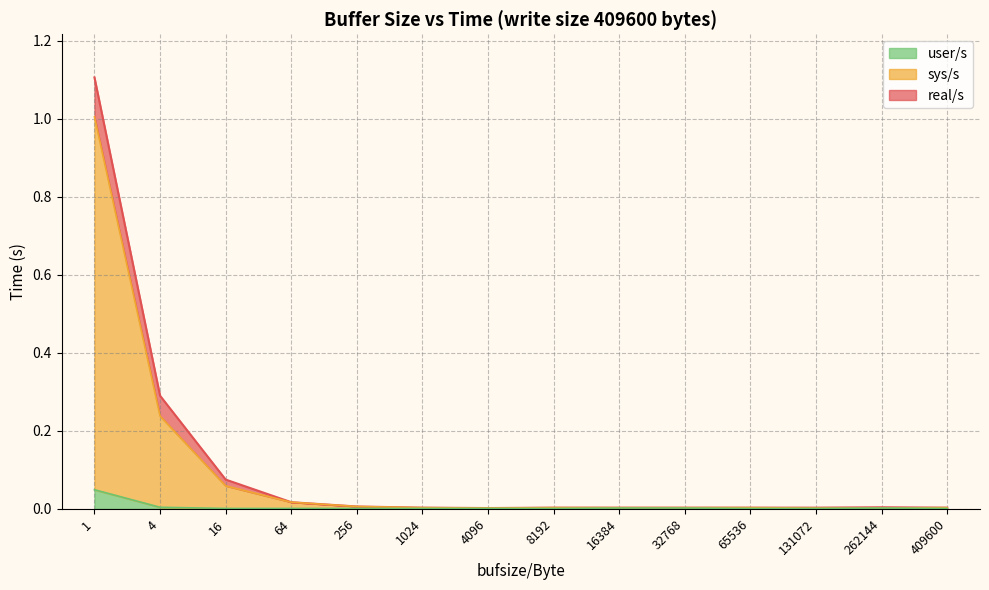

What is the average value of the sys/s series?

0.1